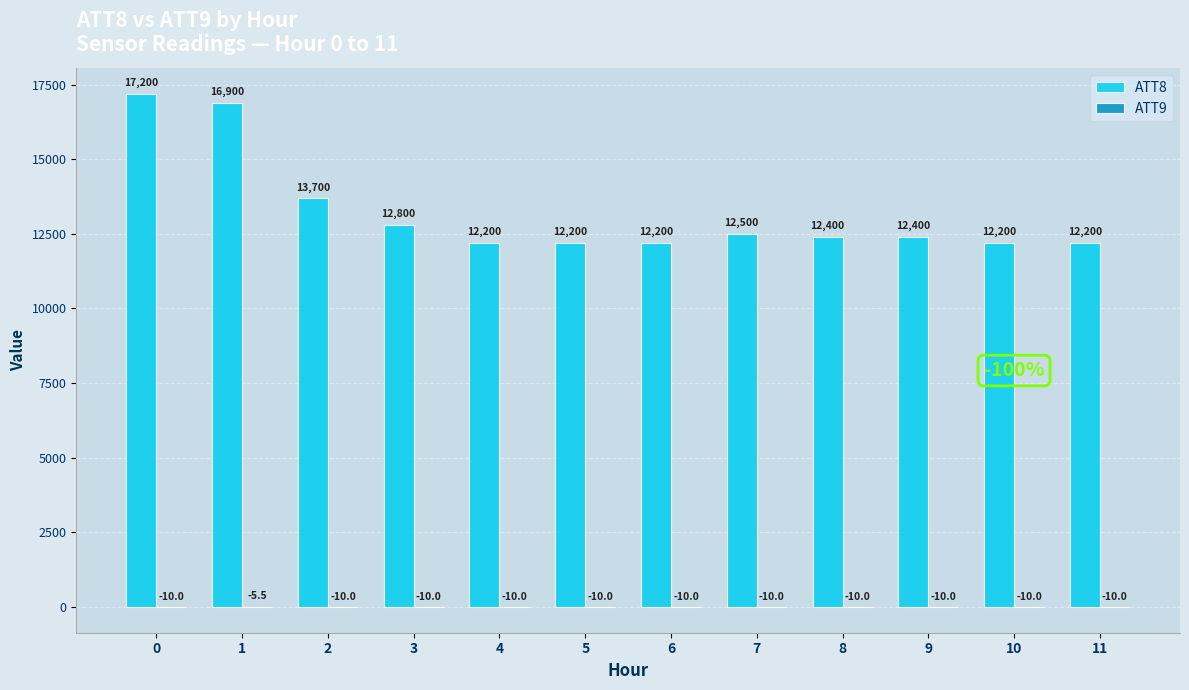

True or false: ATT8 has a value of 19423.4 at 4.

False